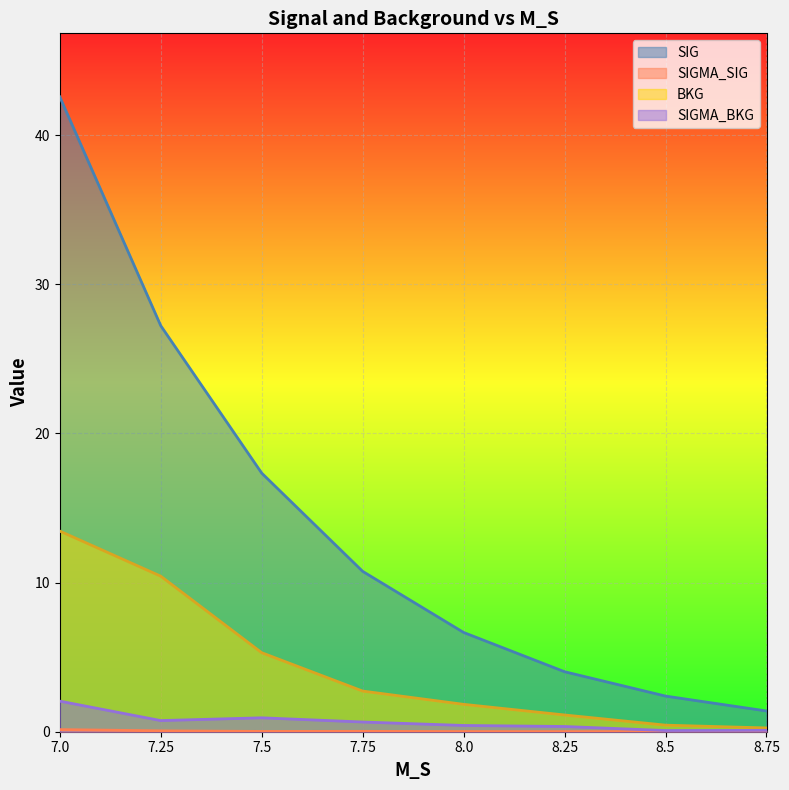

True or false: SIGMA_BKG and BKG cross at least once.

False